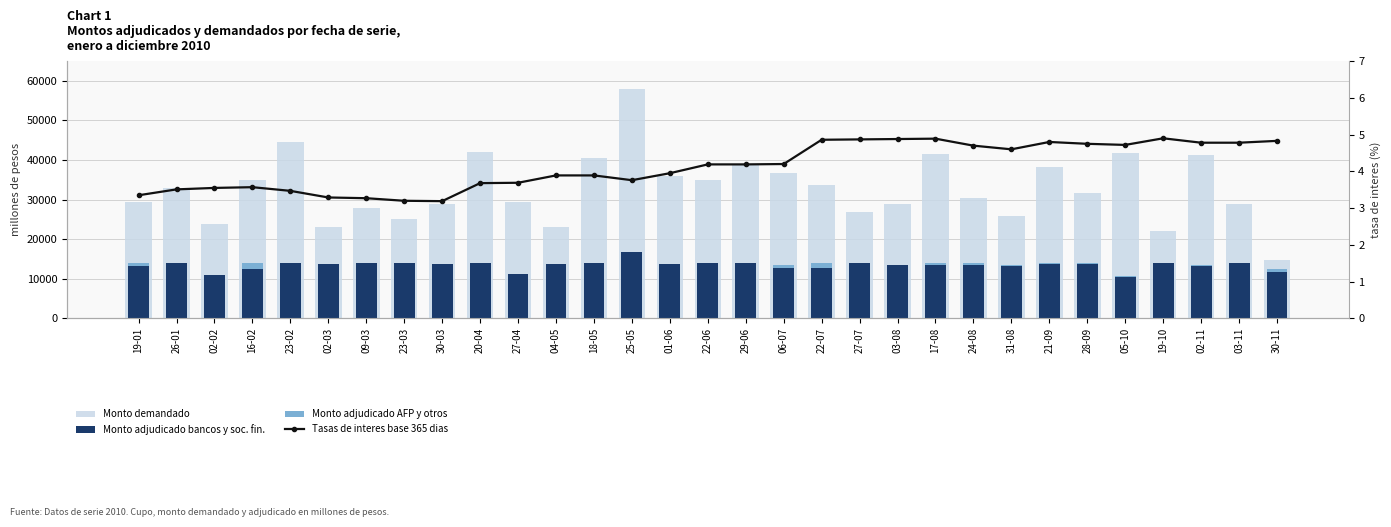

Which label corresponds to the largest value in the chart?

25-05